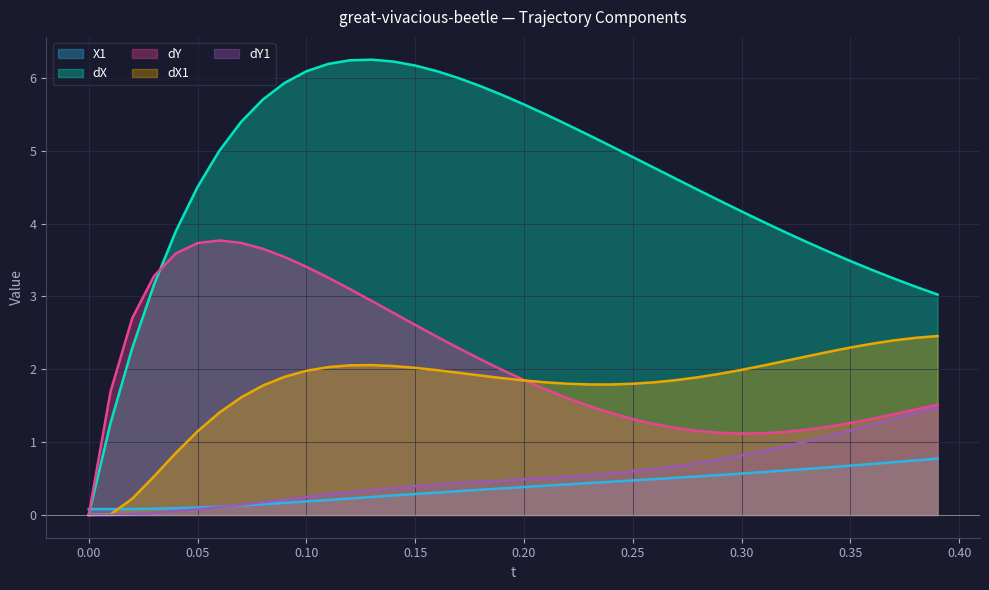

True or false: dX and X1 intersect in this chart.

True